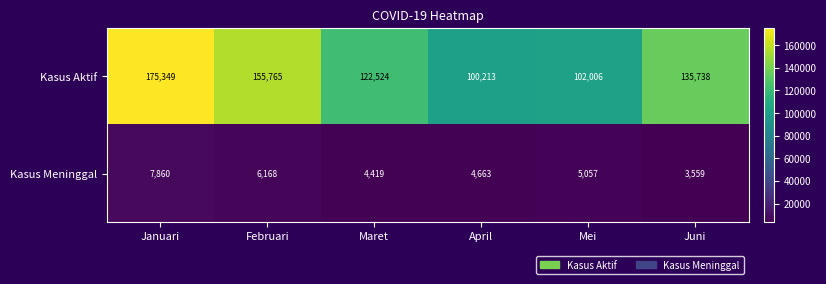

Reading right to left, list all the values displayed in this chart.

Kasus Aktif: 135738	102006	100213	122524	155765	175349
Kasus Meninggal: 3559	5057	4663	4419	6168	7860